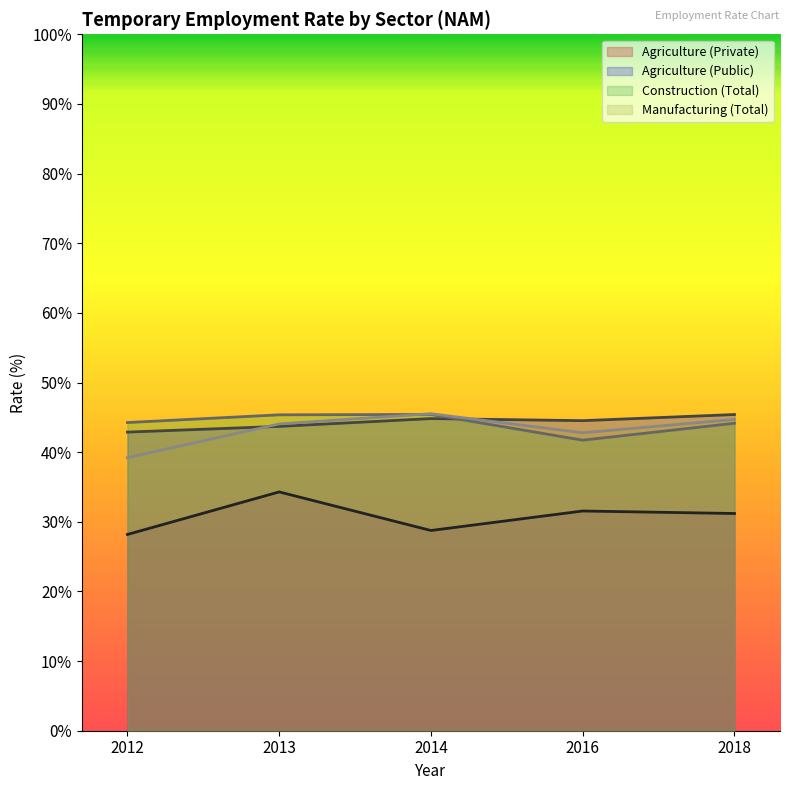

What is the greatest value displayed?

45.5